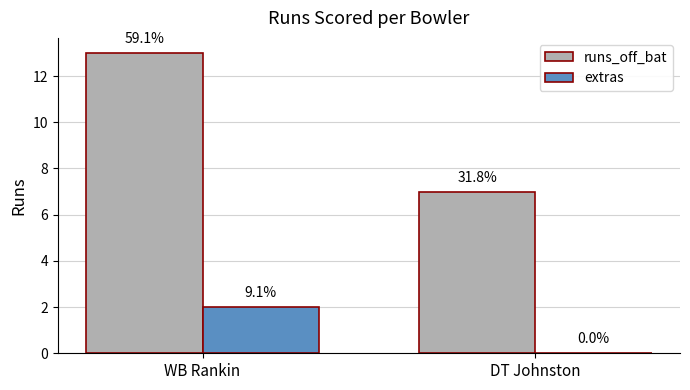

How many runs_off_bat values are between 7 and 13?

2